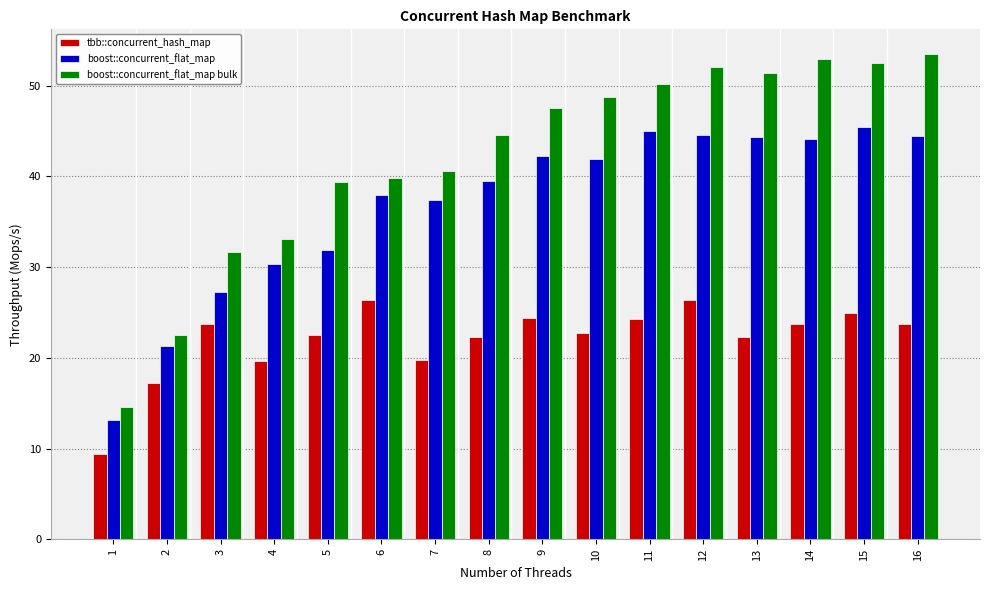

Is it true that boost::concurrent_flat_map bulk equals 39.8 at 6?

True